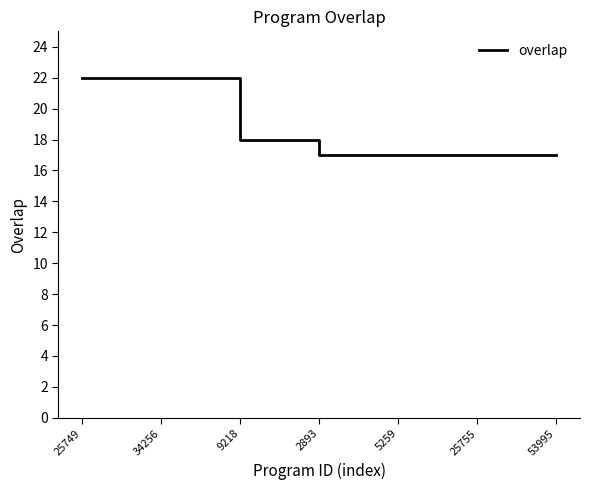

What is the difference between the maximum and minimum values?

5